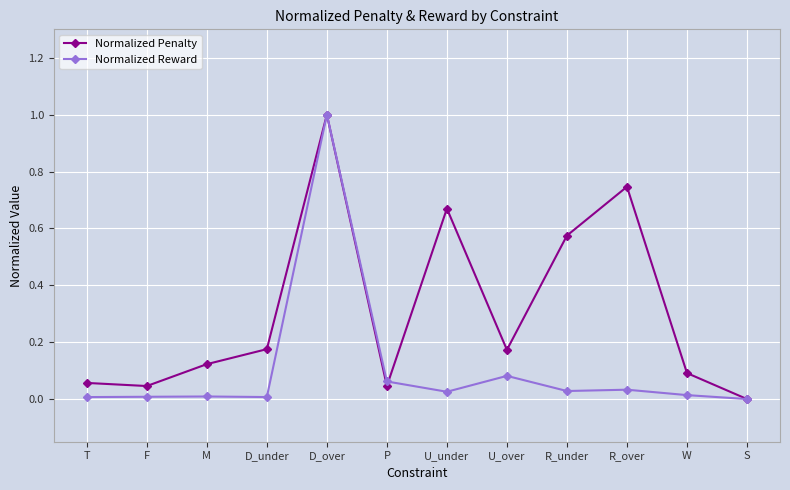

Between R_over and S, which series saw the biggest shift?

Normalized Penalty